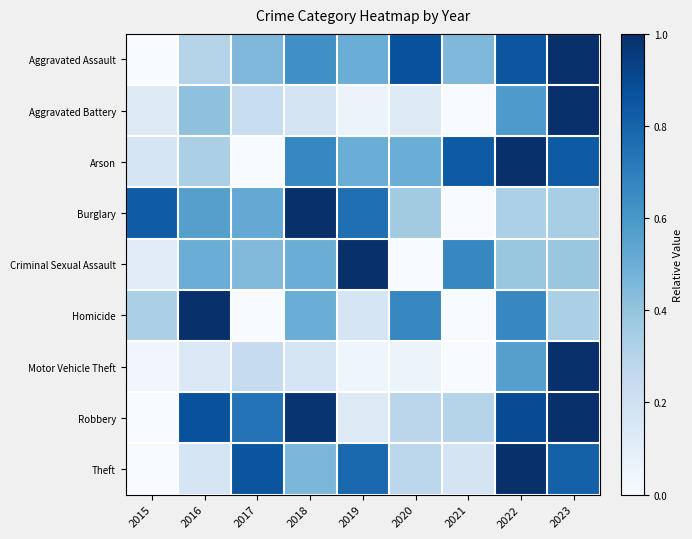

Reading left to right, what are all the values shown in this chart?

Aggravated Assault: 2015=0.0	2016=0.3	2017=0.5	2018=0.6	2019=0.5	2020=0.9	2021=0.5	2022=0.9	2023=1.0
Aggravated Battery: 2015=0.1	2016=0.4	2017=0.2	2018=0.2	2019=0.1	2020=0.1	2021=0.0	2022=0.6	2023=1.0
Arson: 2015=0.2	2016=0.3	2017=0.0	2018=0.7	2019=0.5	2020=0.5	2021=0.8	2022=1.0	2023=0.8
Burglary: 2015=0.8	2016=0.6	2017=0.5	2018=1.0	2019=0.8	2020=0.4	2021=0.0	2022=0.3	2023=0.3
Criminal Sexual Assault: 2015=0.1	2016=0.5	2017=0.4	2018=0.5	2019=1.0	2020=0.0	2021=0.7	2022=0.4	2023=0.4
Homicide: 2015=0.3	2016=1.0	2017=0.0	2018=0.5	2019=0.2	2020=0.7	2021=0.0	2022=0.7	2023=0.3
Motor Vehicle Theft: 2015=0.0	2016=0.1	2017=0.2	2018=0.2	2019=0.0	2020=0.1	2021=0.0	2022=0.6	2023=1.0
Robbery: 2015=0.0	2016=0.9	2017=0.7	2018=1.0	2019=0.1	2020=0.3	2021=0.3	2022=0.9	2023=1.0
Theft: 2015=0.0	2016=0.2	2017=0.9	2018=0.5	2019=0.8	2020=0.3	2021=0.2	2022=1.0	2023=0.8